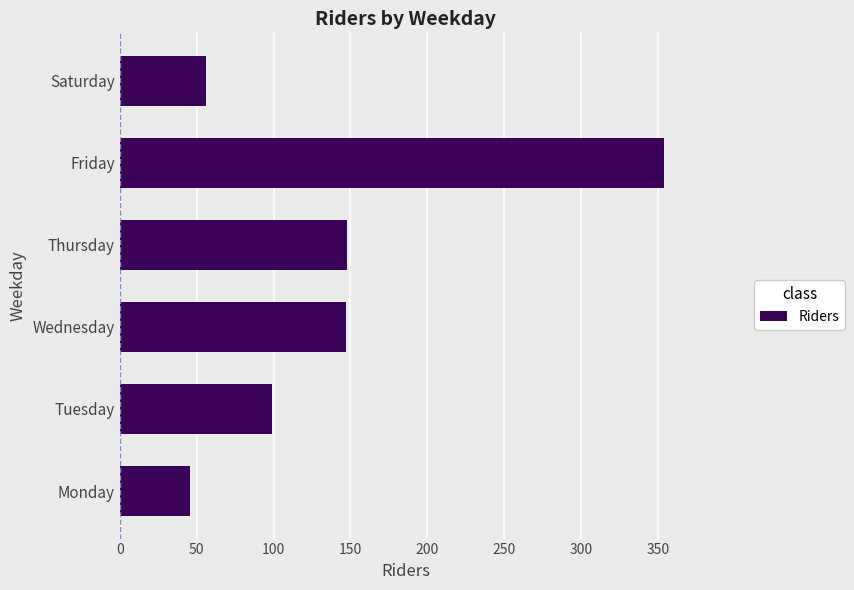

Where is the data nearest to the value 200?

Thursday